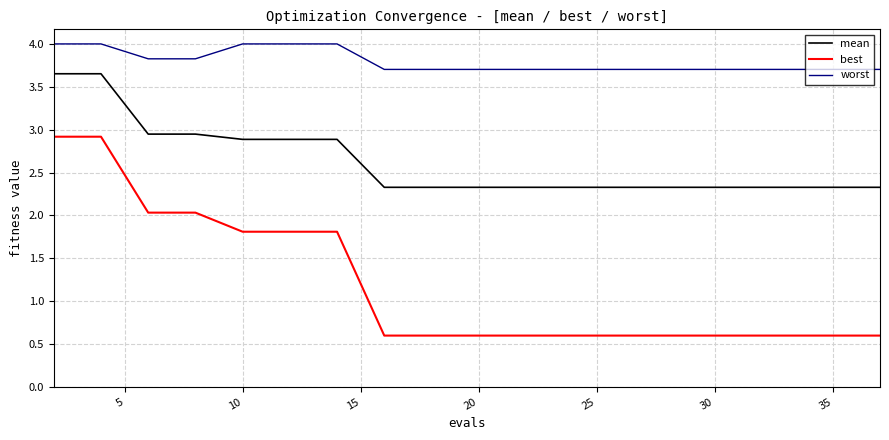

Which series has the widest spread of values?

best